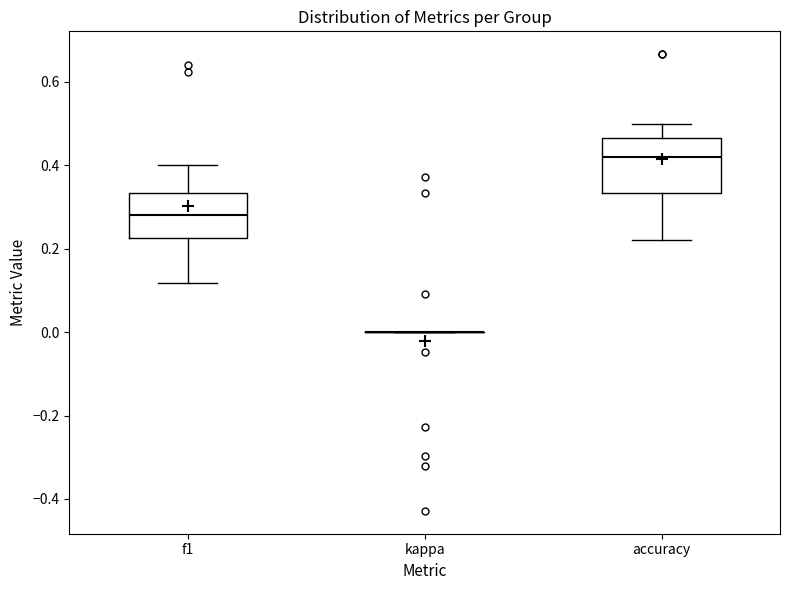

Where is the lower edge of the box for f1 on the y-axis? The values are not printed on the chart, so give them approximately, as read against the axis.

0.22